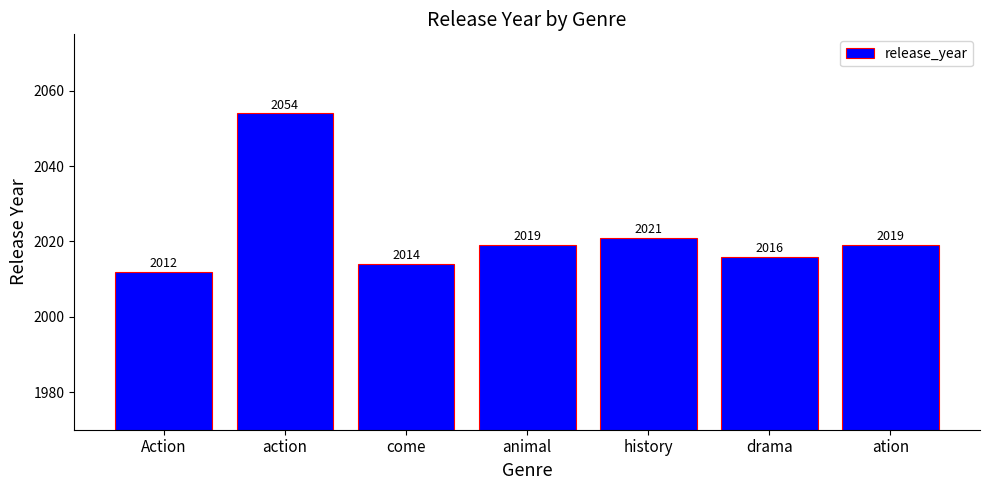

What is the value of the 6th bar from the left?

2016